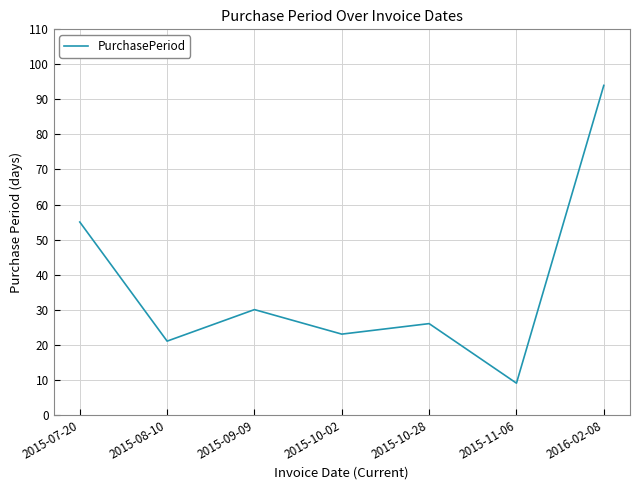

Is it true that the value at 2015-08-10 is 11?

False